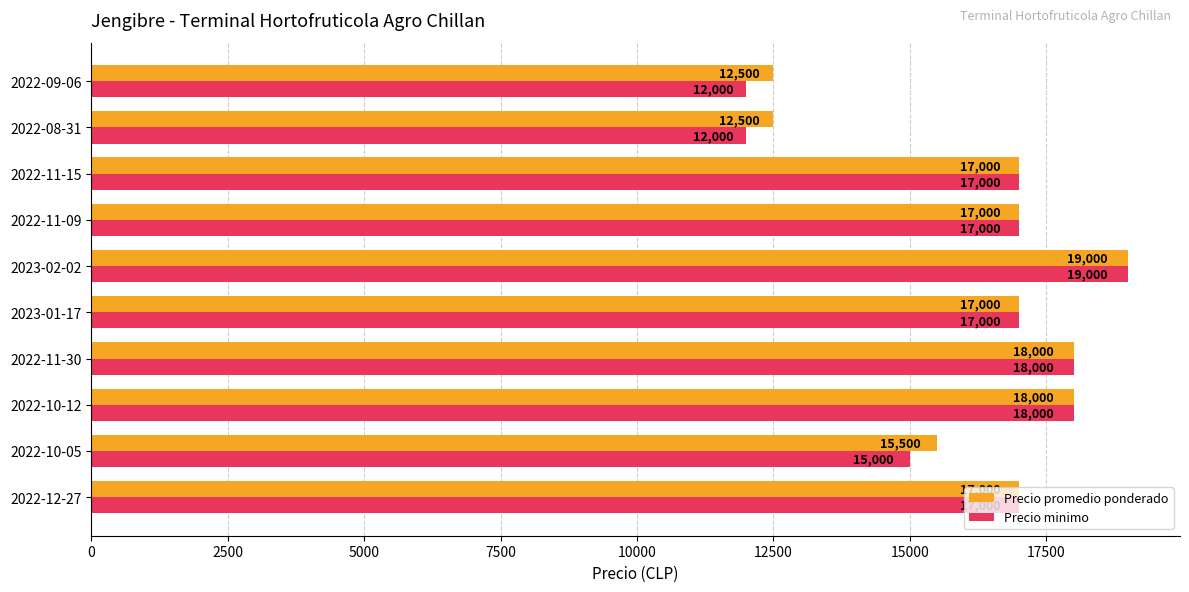

Which series has the widest spread of values?

Precio minimo